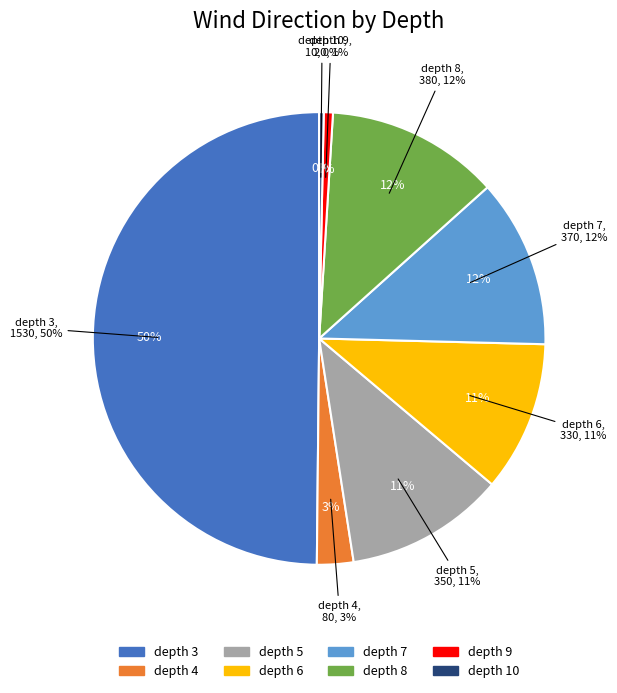

Approximately how many times larger is the value at depth 3 compared to depth 6?

4.6